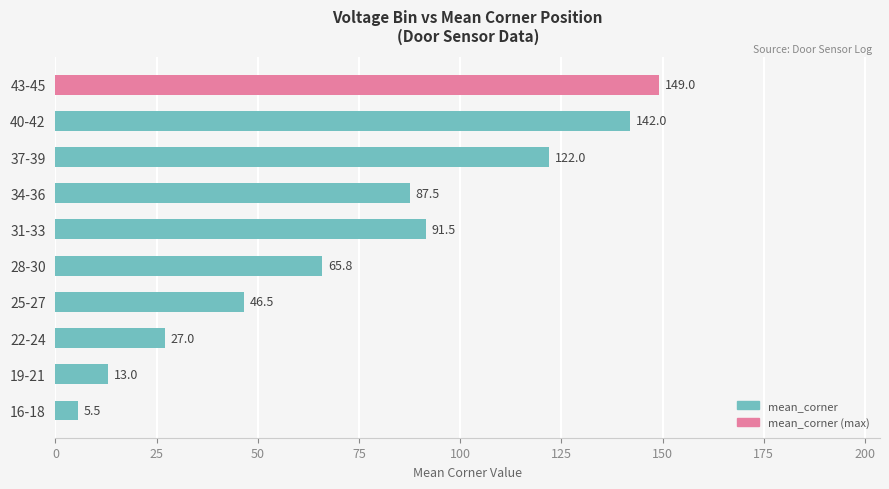

Between 37-39 and 19-21, which is larger?

37-39